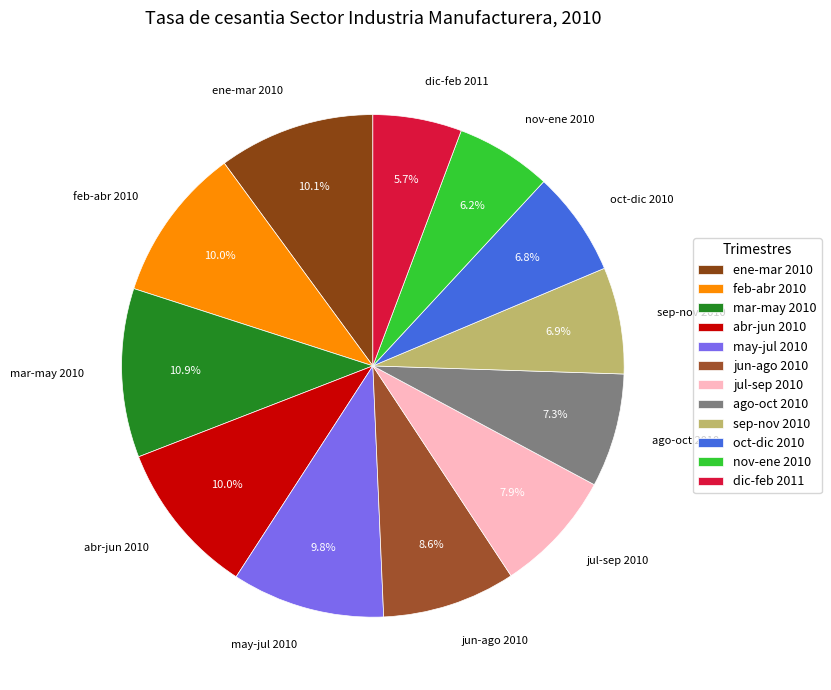

To the nearest percent, what percentage of the pie is nov-ene 2010?

6%